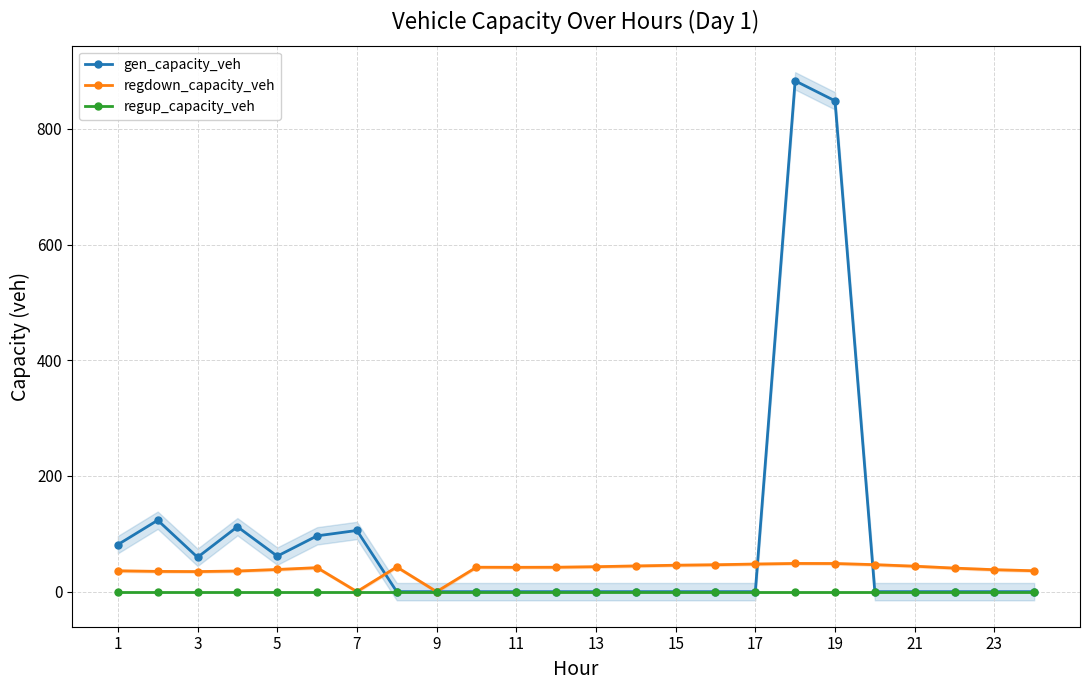

Where is the first local minimum for gen_capacity_veh?

3